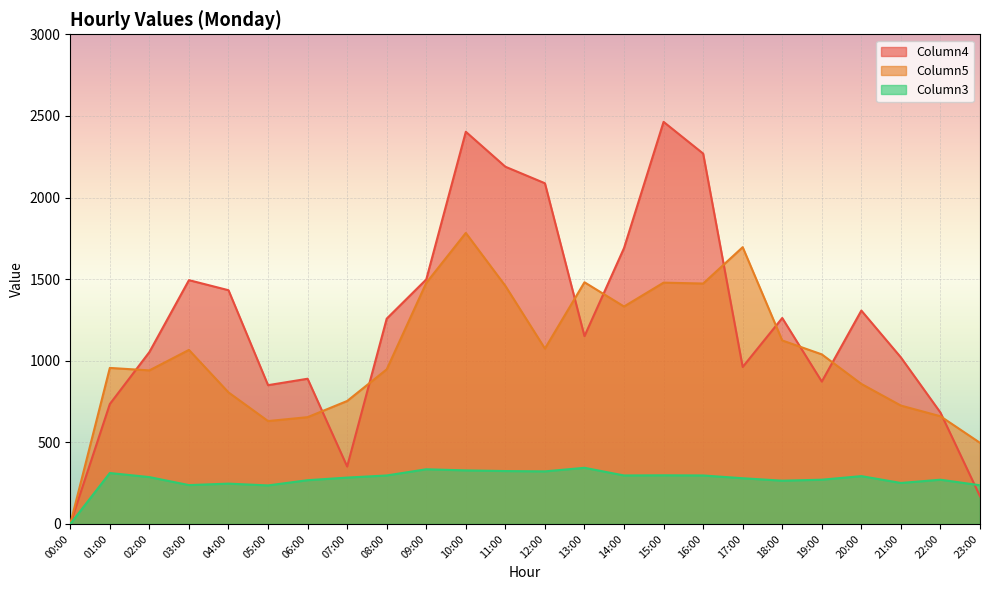

Rank the categories by Column3 value from highest to lowest.

13:00, 09:00, 10:00, 11:00, 12:00, 01:00, 15:00, 08:00, 14:00, 16:00, 20:00, 02:00, 07:00, 17:00, 19:00, 22:00, 06:00, 18:00, 21:00, 04:00, 03:00, 23:00, 05:00, 00:00